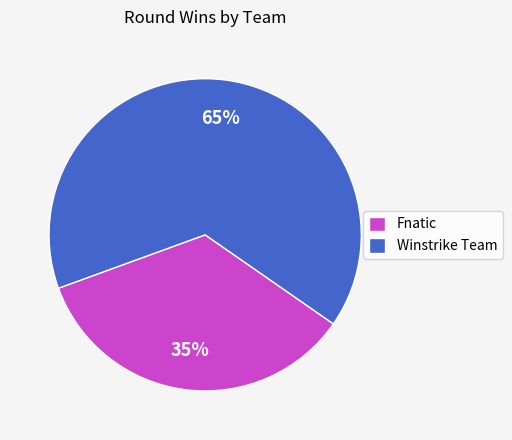

Is the sum of Fnatic and Winstrike Team greater than half?

Yes